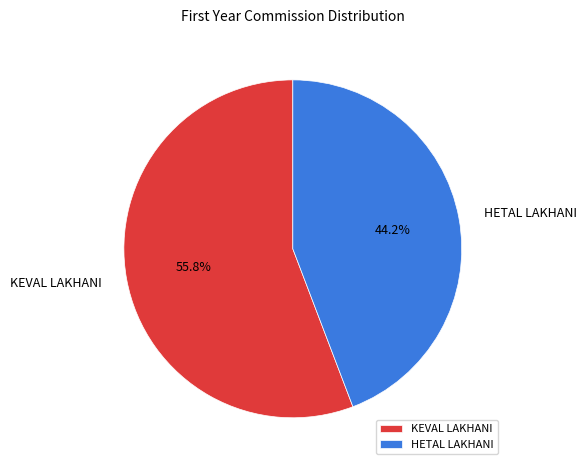

How many segments does this pie chart have?

2